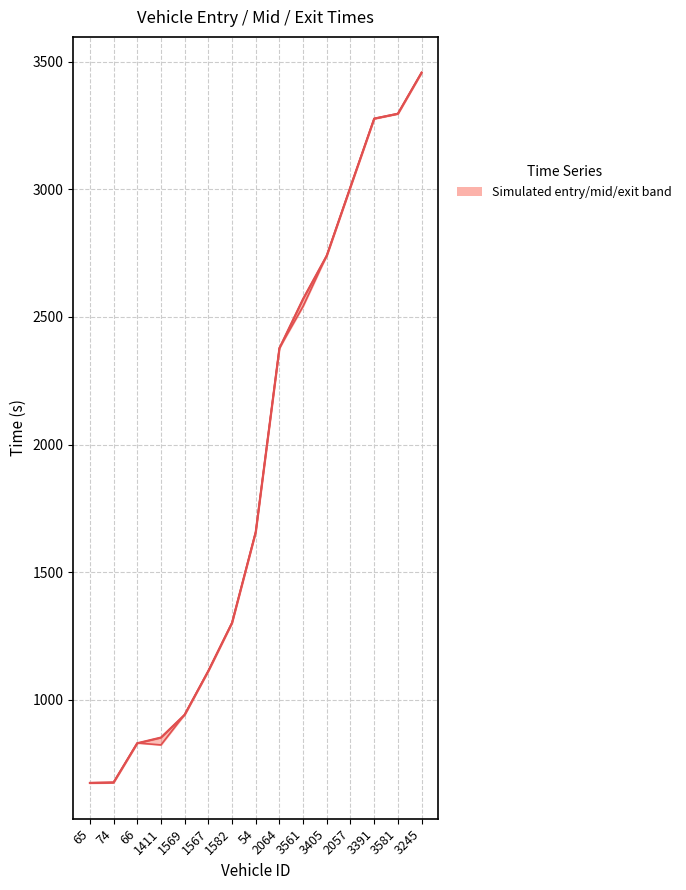

After their last crossing, which series has the higher values: exit or entry?

exit